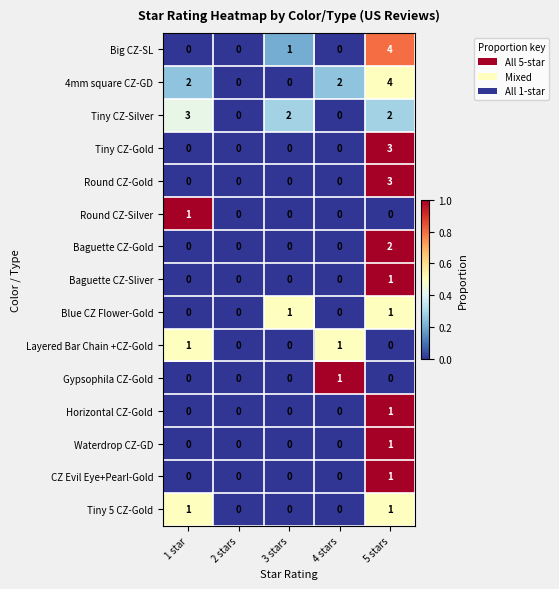

What is the sum of all 4mm square CZ-GD values?

8